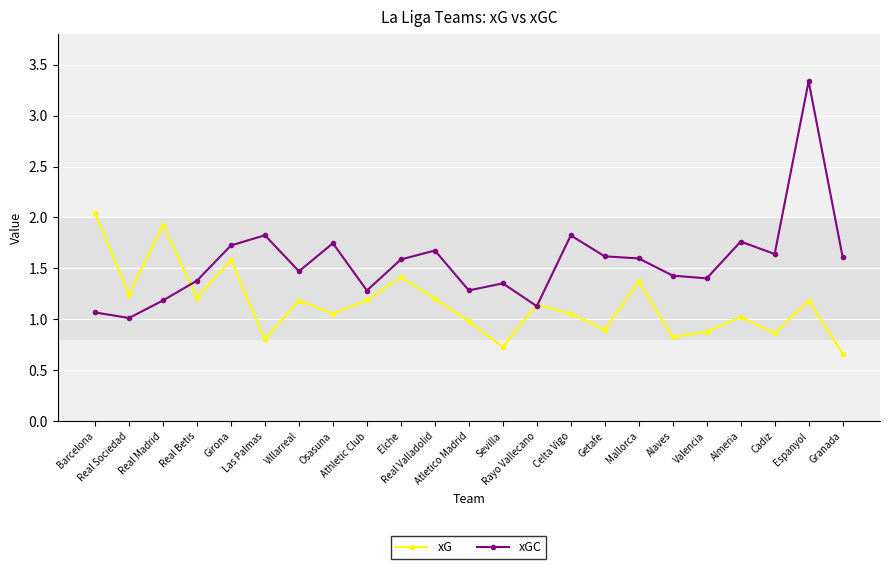

The xG series shows 0.5 at Sevilla. True or false?

False